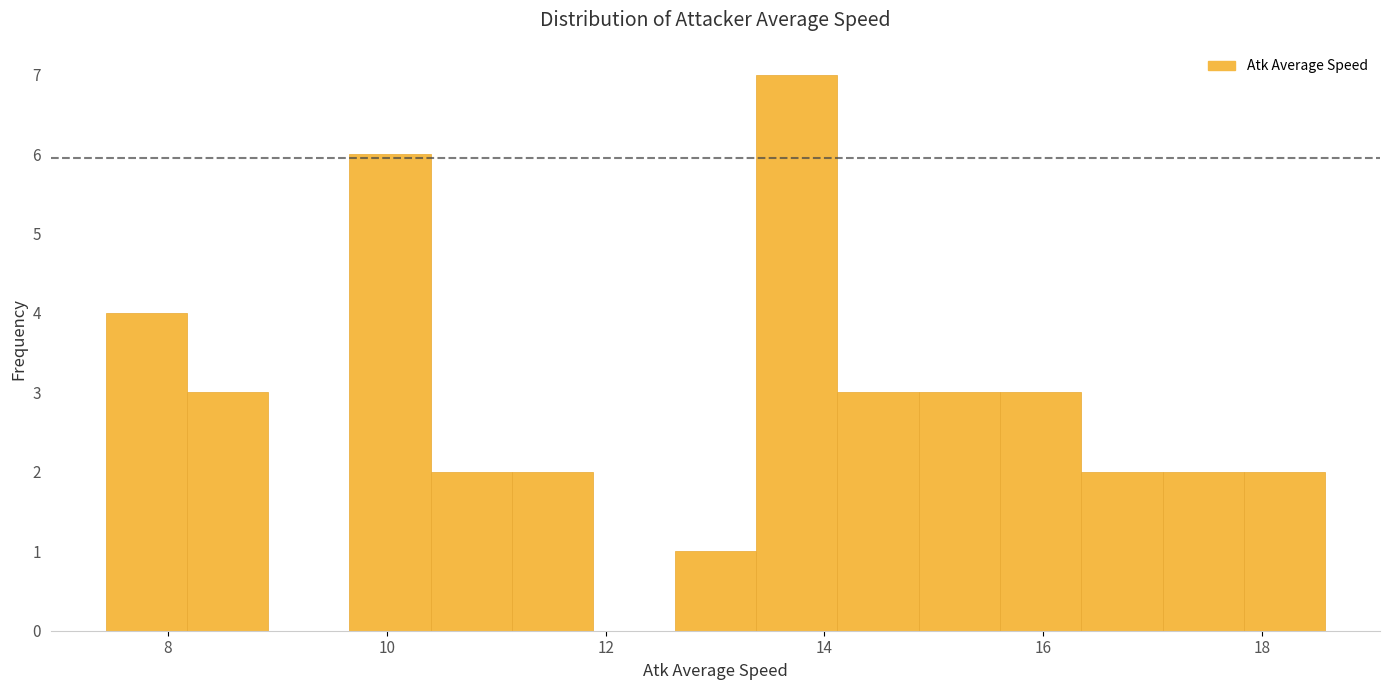

Read against the x-axis, roughly where is the centre of the tallest bar?

13.8